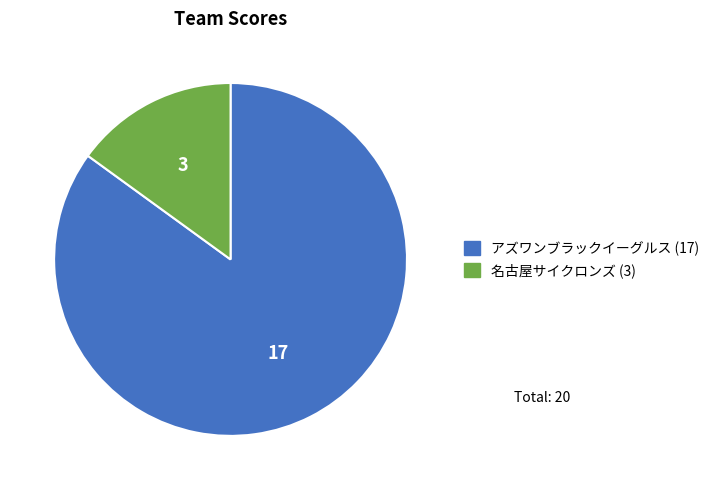

Combined, do 名古屋サイクロンズ (3) and アズワンブラックイーグルス (17) account for over 50%?

Yes